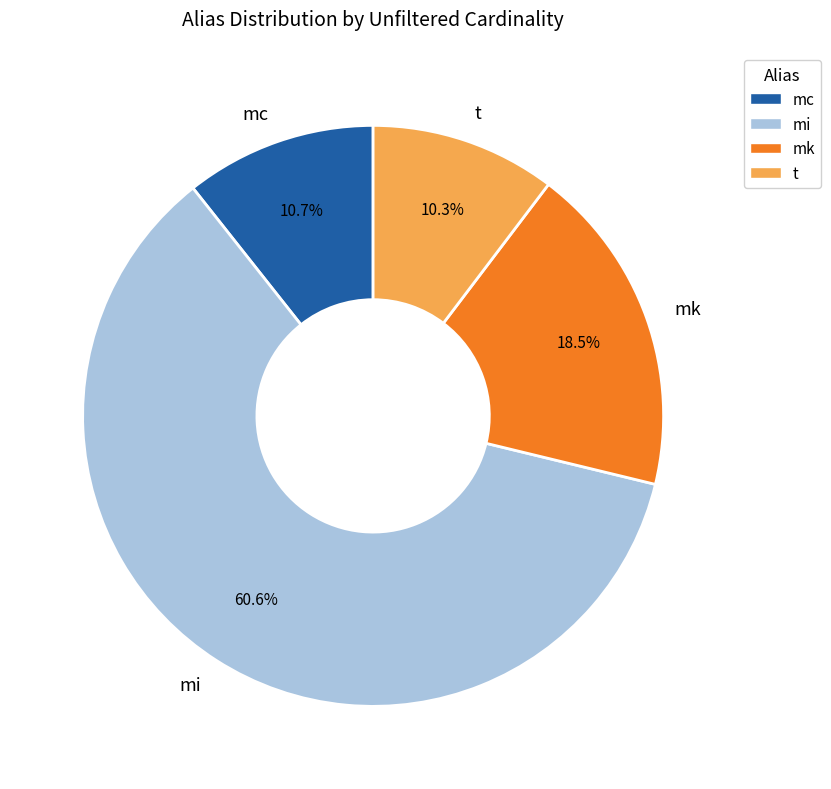

Is it true that mk is 7% of the pie?

False